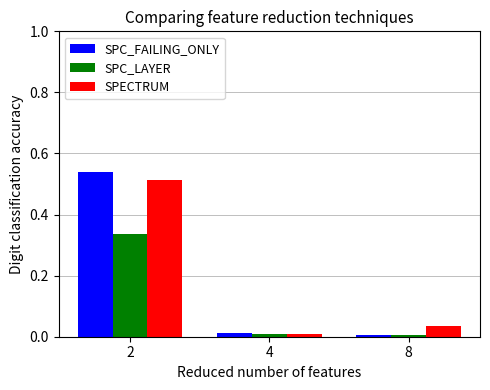

List the labels in order of SPECTRUM value, largest first.

2, 8, 4